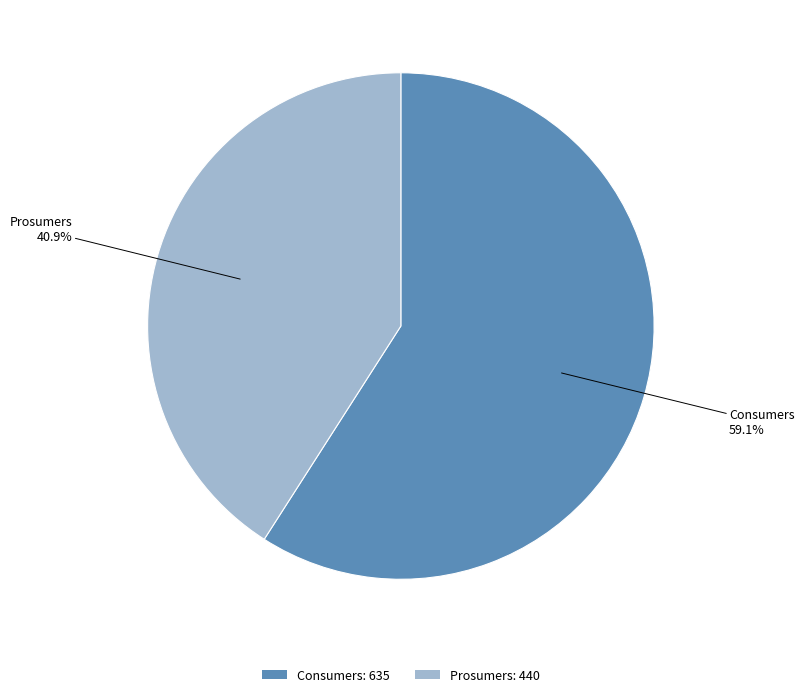

To the nearest percent, what is the difference between the largest and smallest slice percentages?

18%